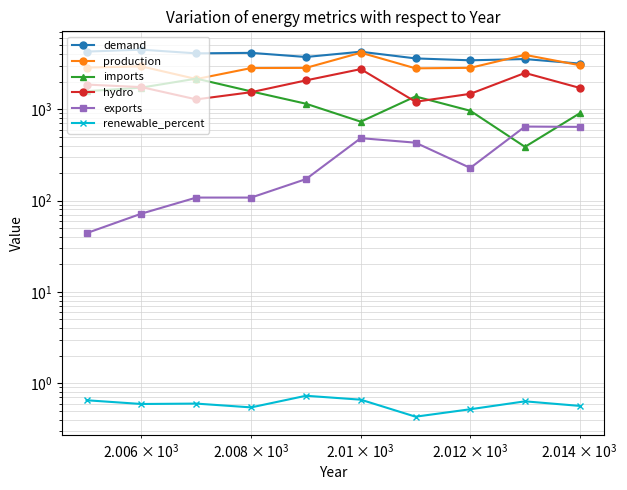

What is the value of the hydro point at the 8th from the left?

1477.0